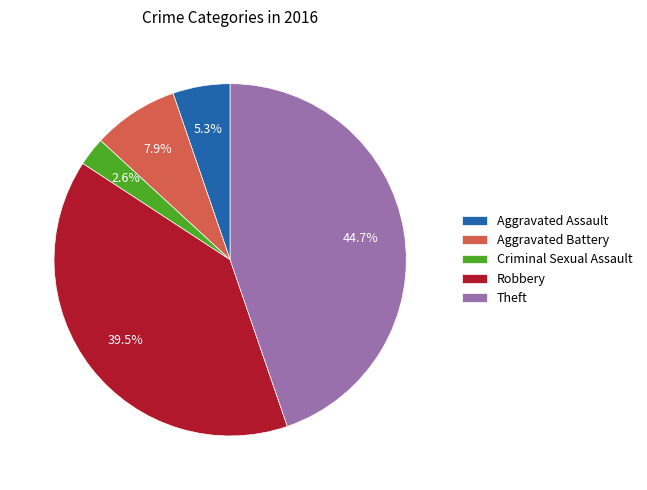

Does Theft represent more than half of the total?

No